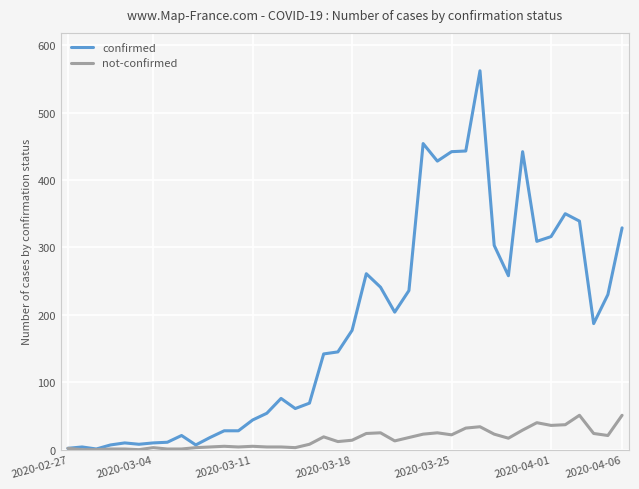

What is the greatest value displayed?

562